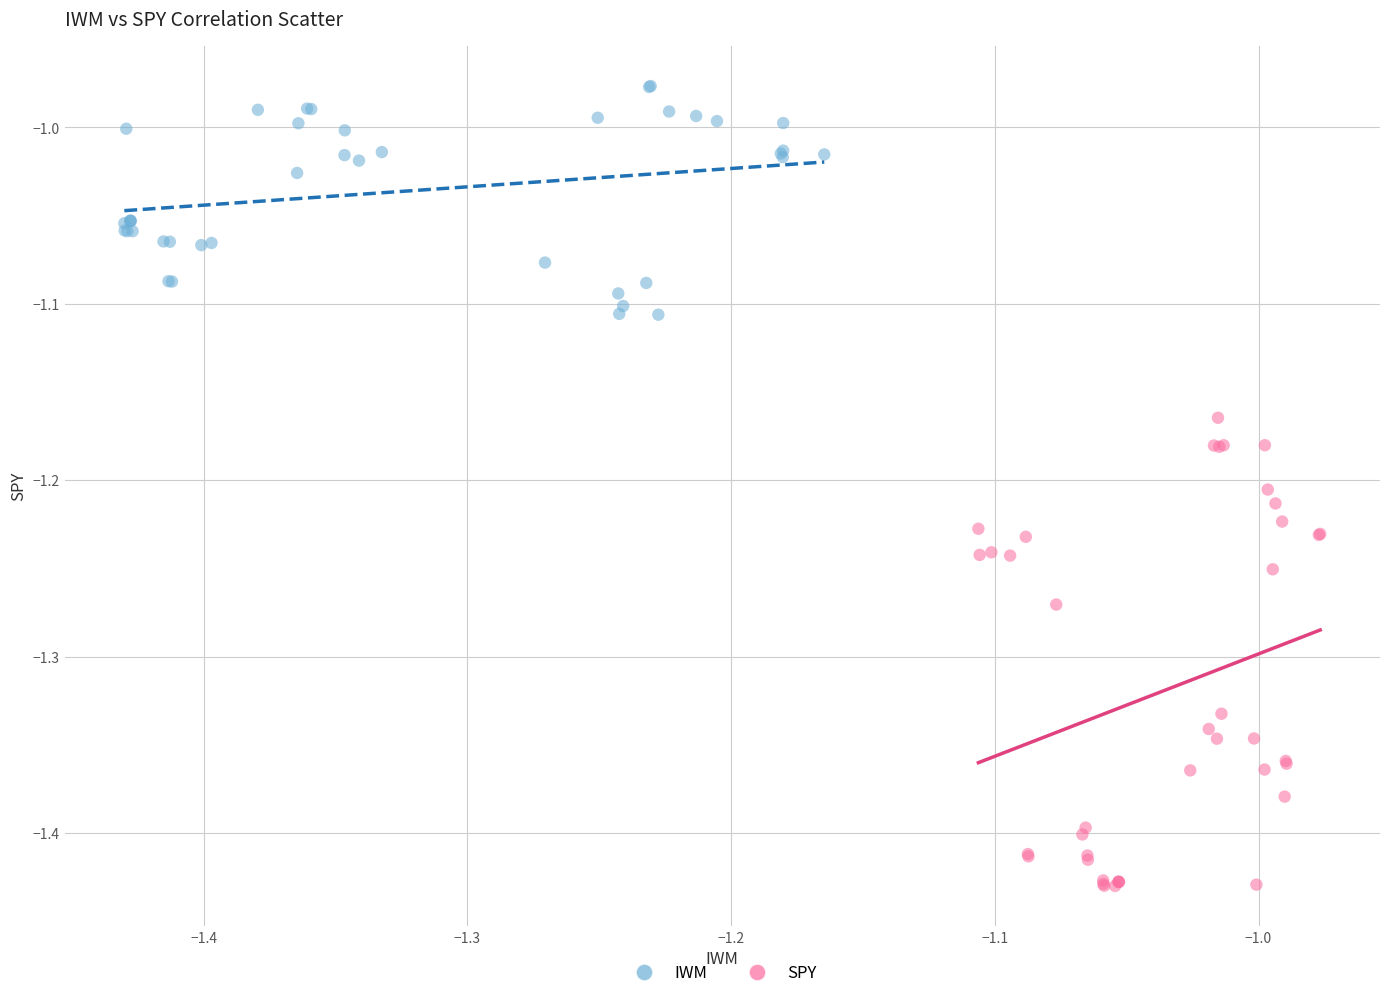

Which series reaches the maximum Y coordinate?

IWM